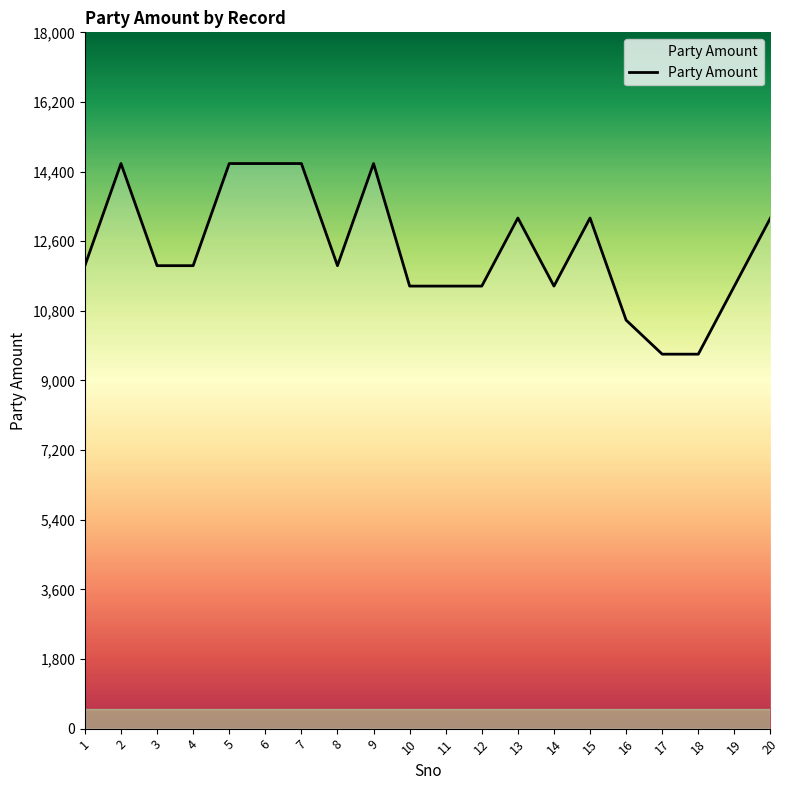

Which has a higher value, 10 or 4?

4